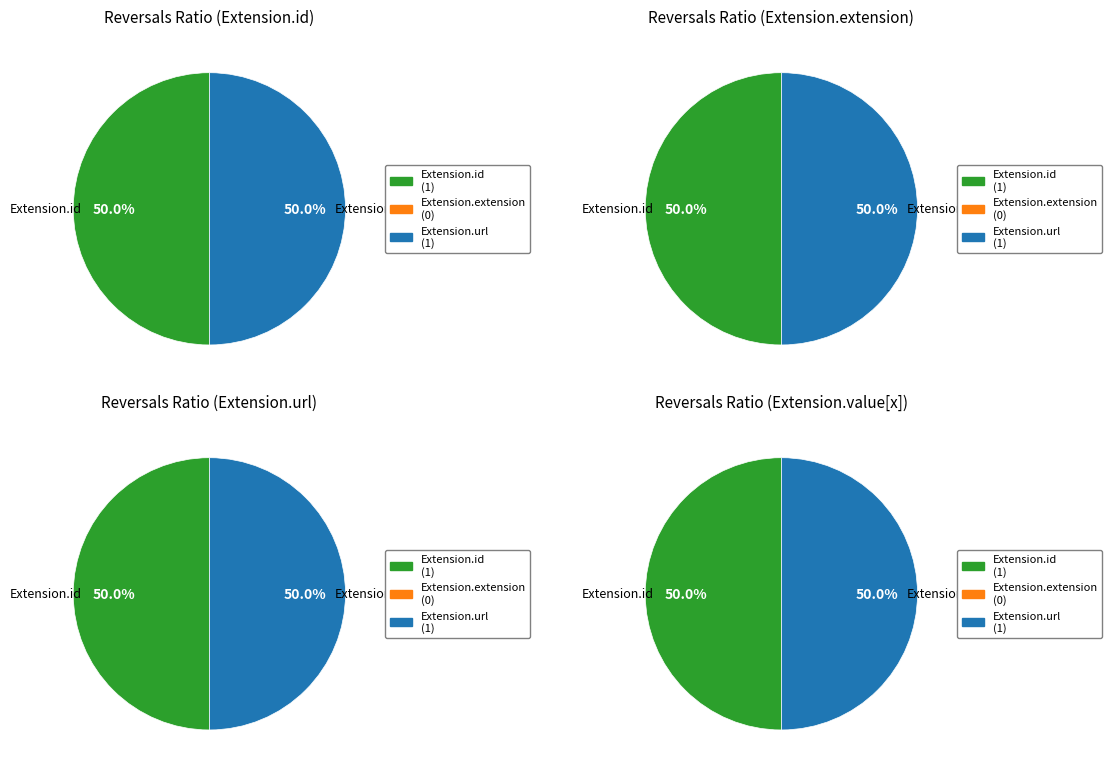

What is the largest slice in the pie chart?

Extension.id